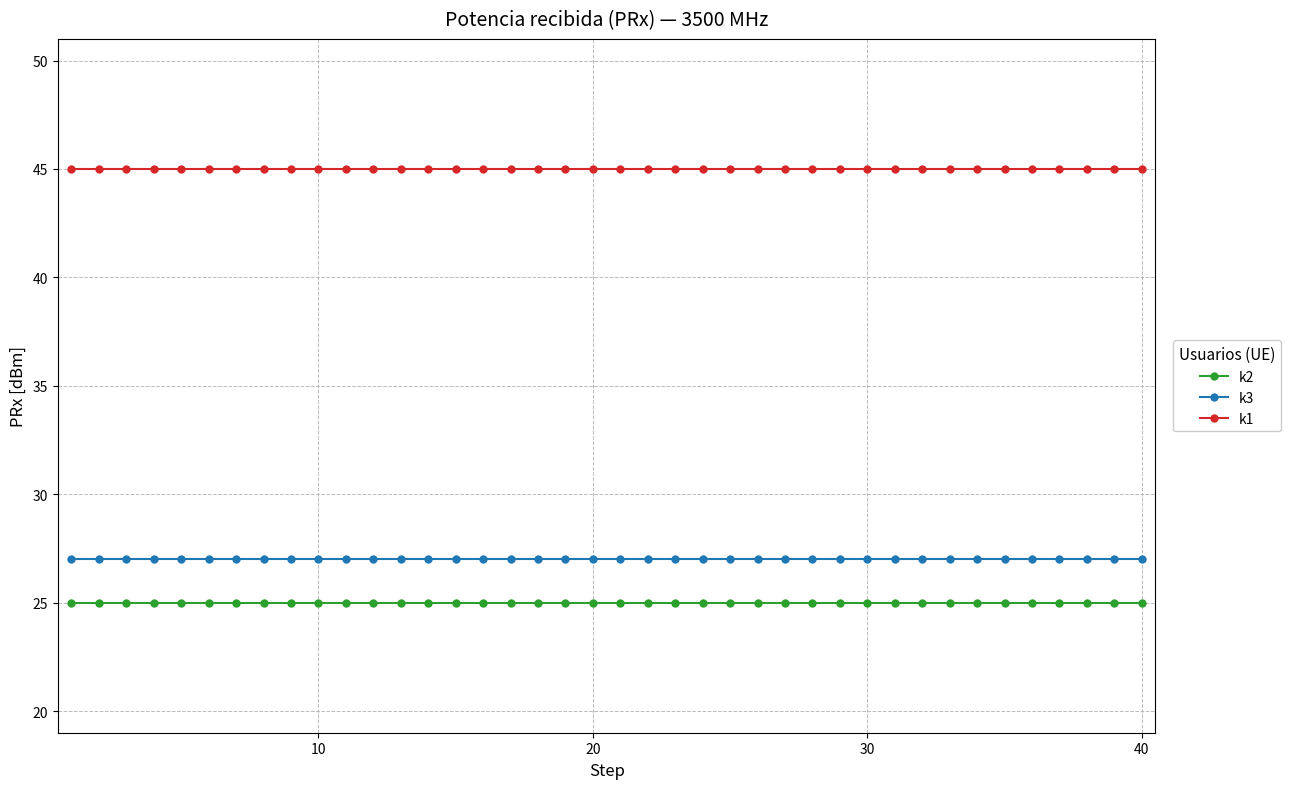

What is the minimum value shown in the chart?

25